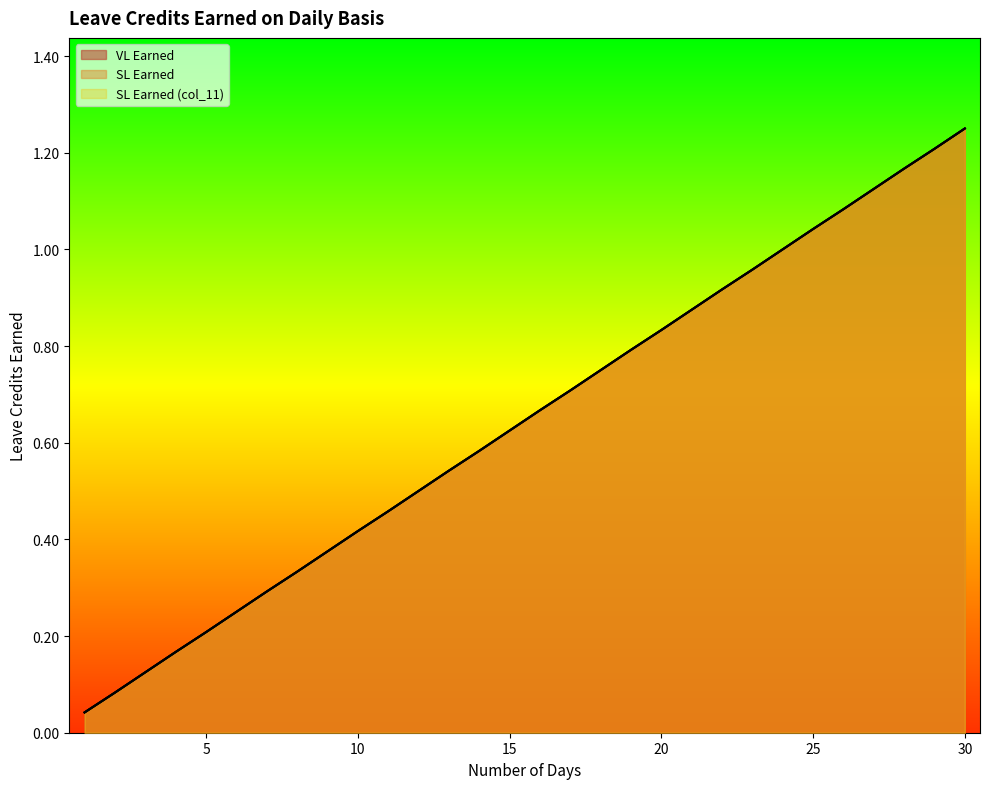

What is the sum of all SL Earned values?

19.4